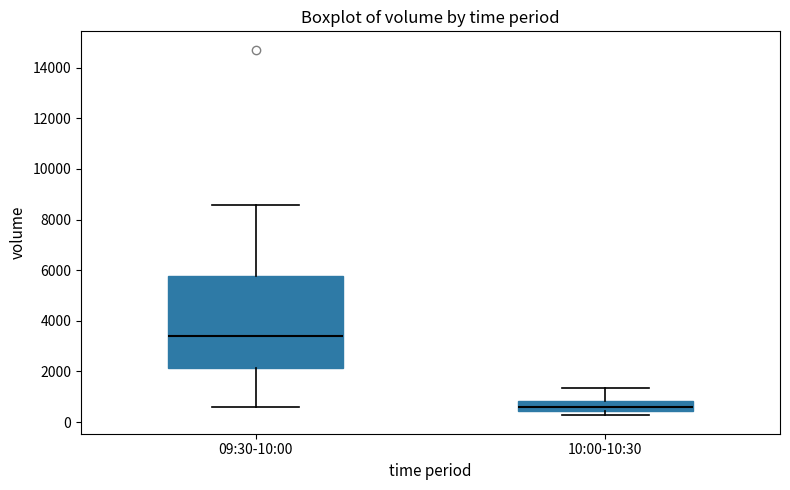

Which box is the tallest, from its lower edge to its upper edge?

09:30-10:00